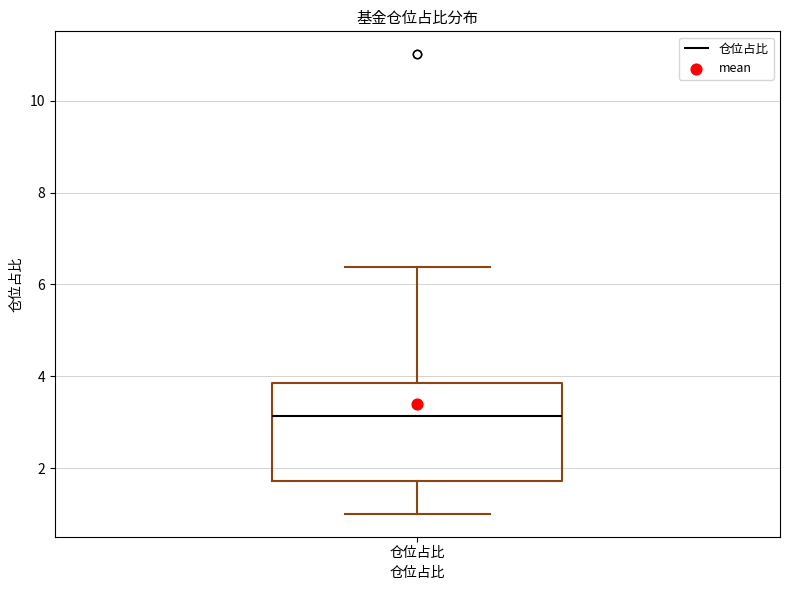

Where is the upper edge of the box for 仓位占比 on the y-axis? The values are not printed on the chart, so give them approximately, as read against the axis.

3.8